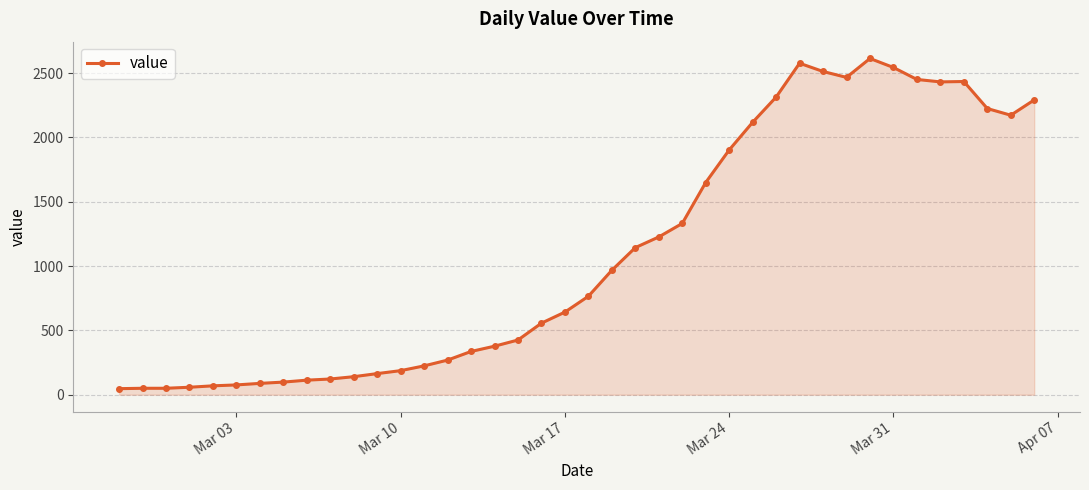

What is the value of the 12th point from the left?

164